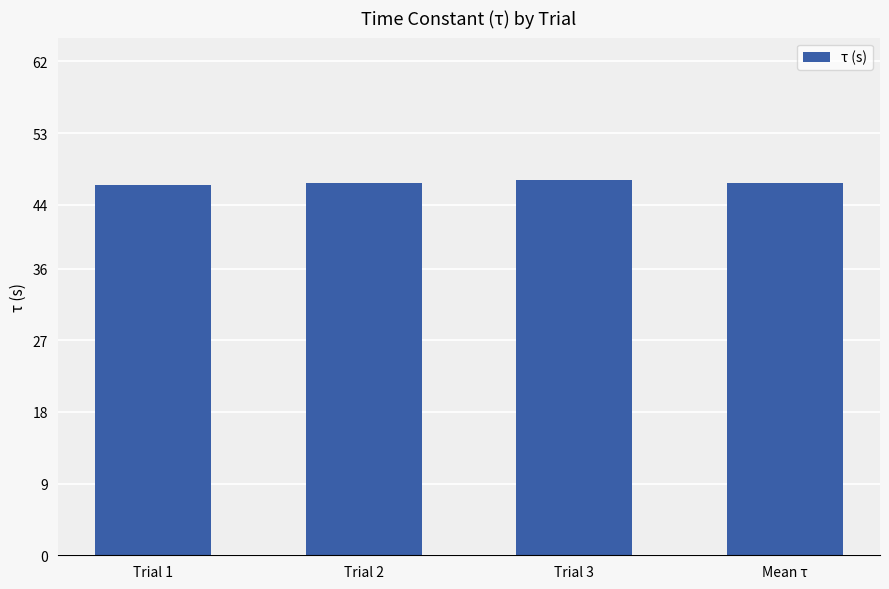

How many distinct data groups are displayed?

1